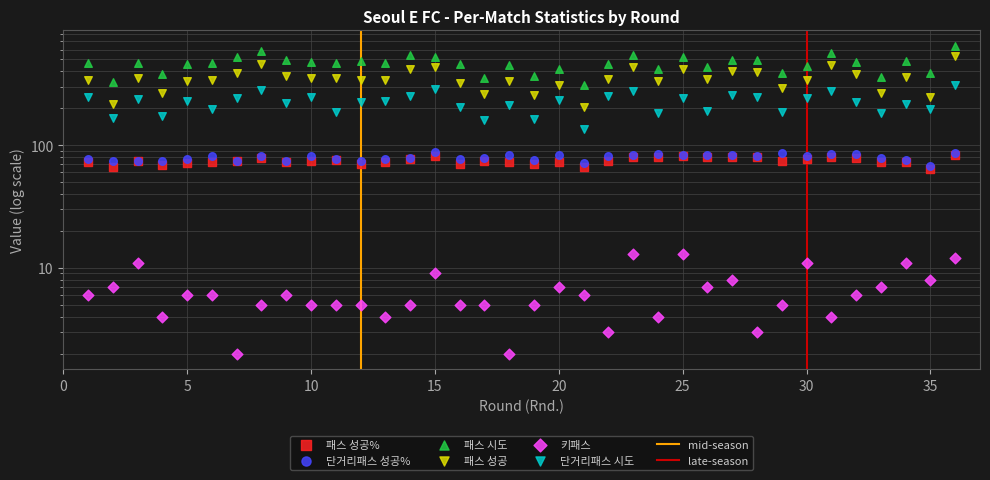

Which series has the largest total across all categories?

패스 시도